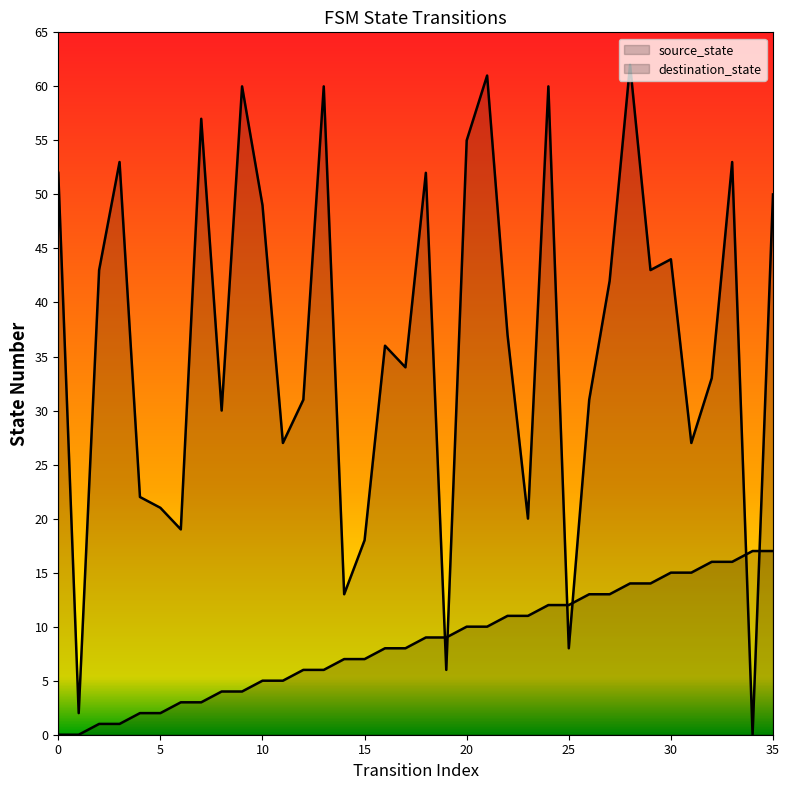

Is the value of destination_state at 10 greater than the value of source_state at 28?

Yes